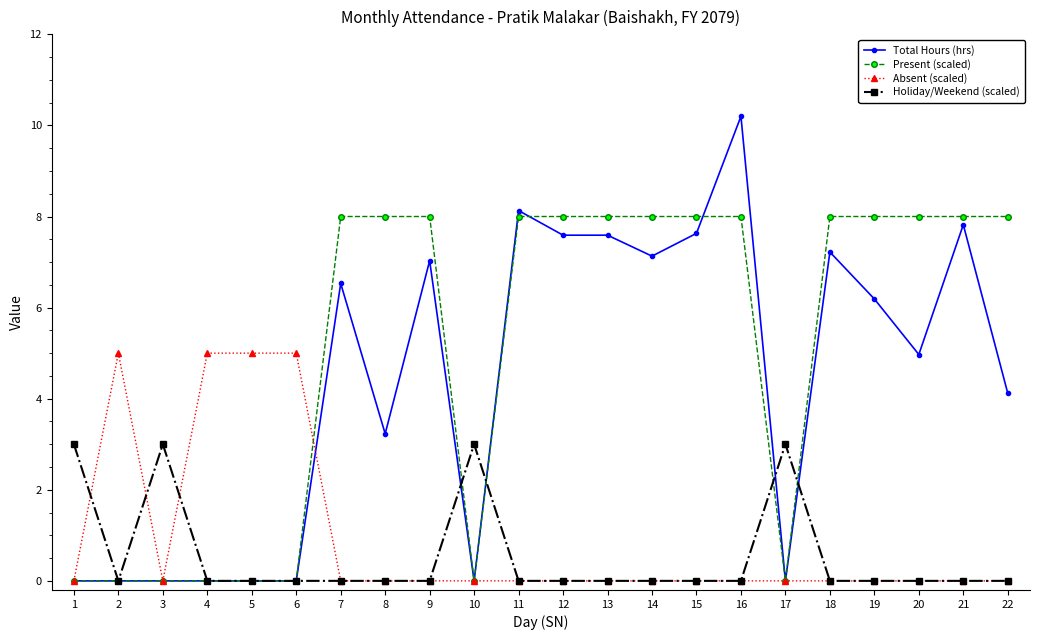

What is the highest value of the Absent (scaled) series?

5.0